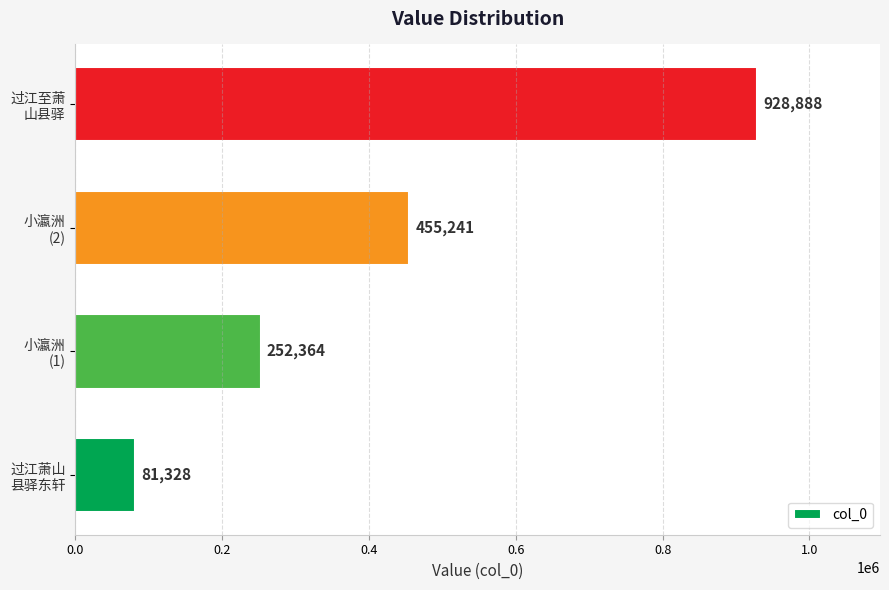

What is the average value?

429455